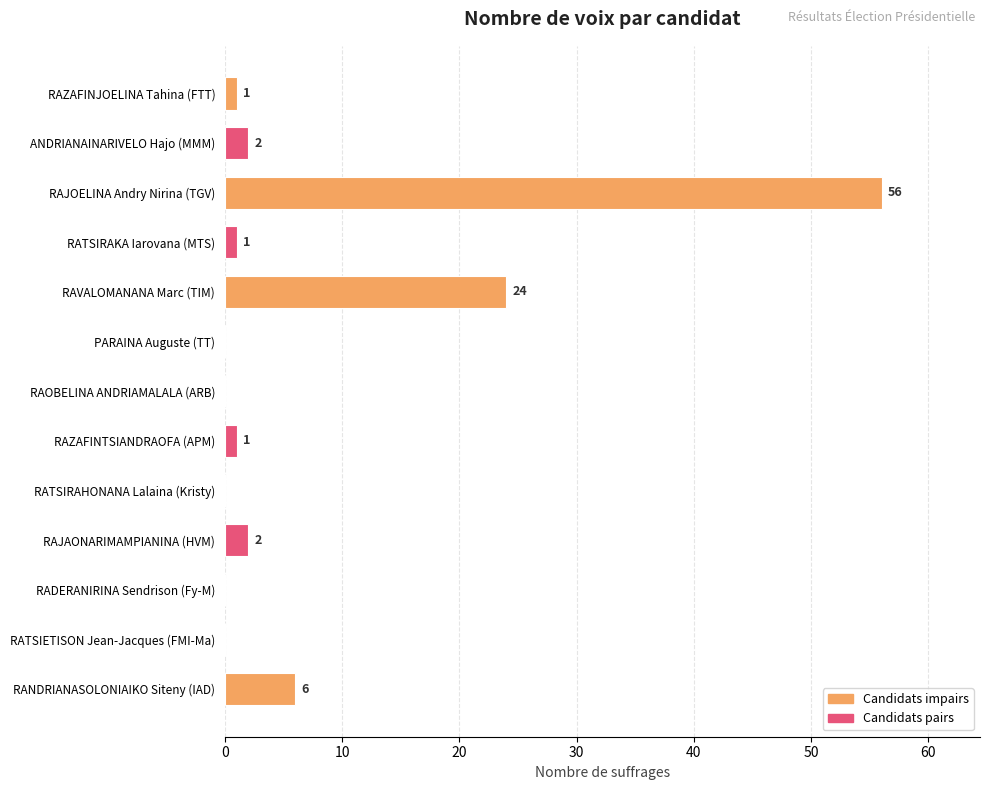

Are the bars grouped side by side (vs. stacked)?

No